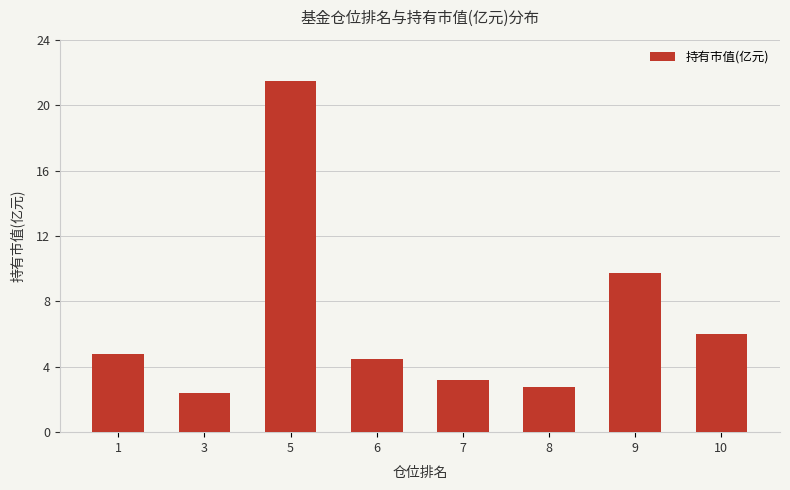

What is the average value?

6.8